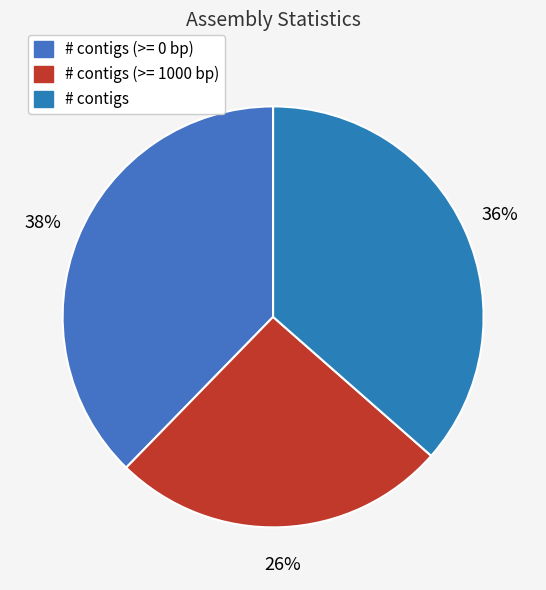

How many segments does this pie chart have?

3